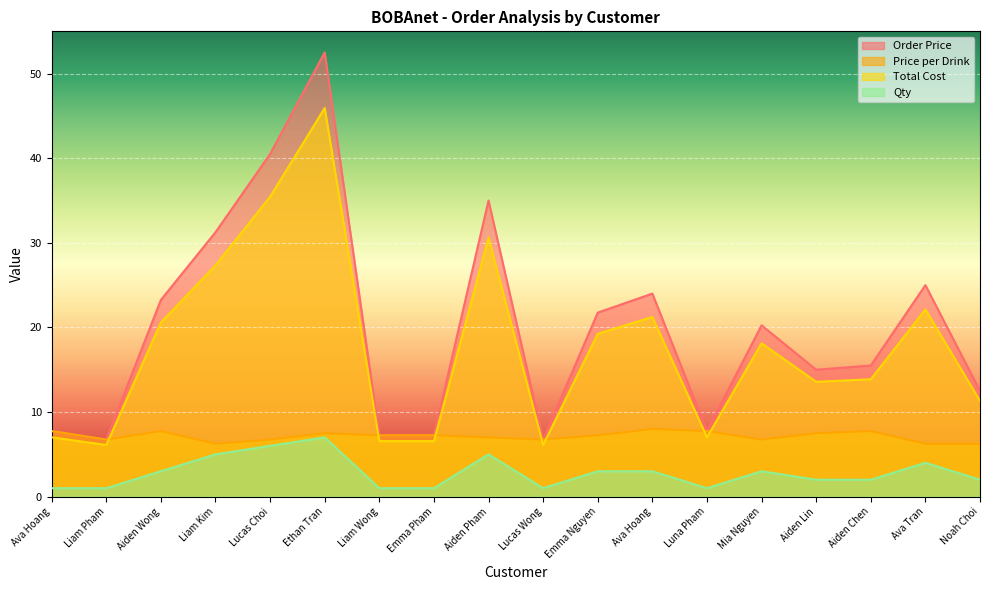

True or false: Order Price has a value of 15.0 at Aiden Lin.

True